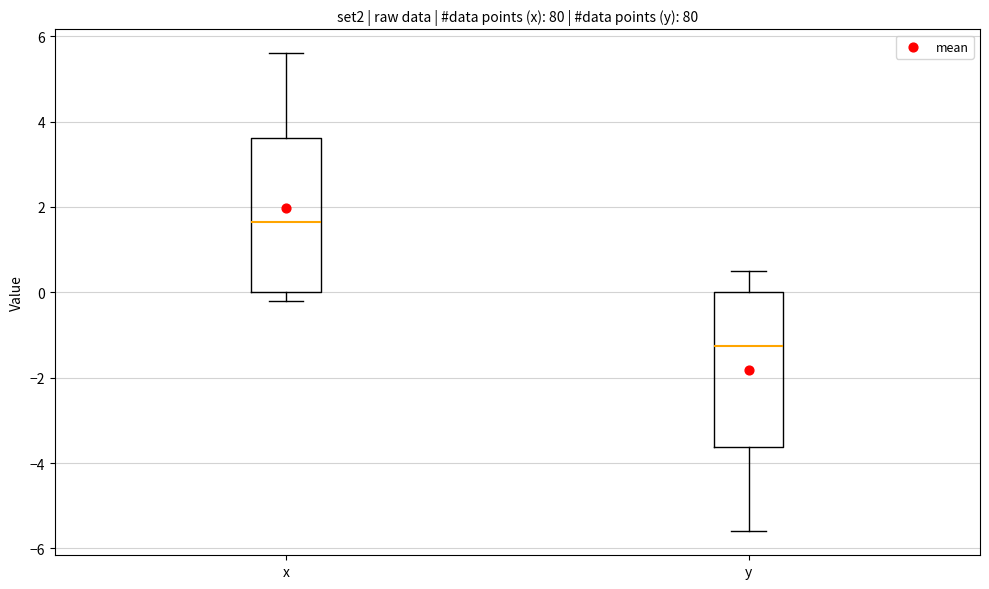

Reading left to right, transcribe this box plot: for each box, give where its median line is, the range the box spans, and where its two whiskers end, as read against the y-axis. The values are not printed on the chart, so give them approximately, as read against the axis.

x: median 1.6, box 0.0 to 3.6, whiskers -0.2 to 5.6
y: median -1.2, box -3.6 to 0.0, whiskers -5.6 to 0.6